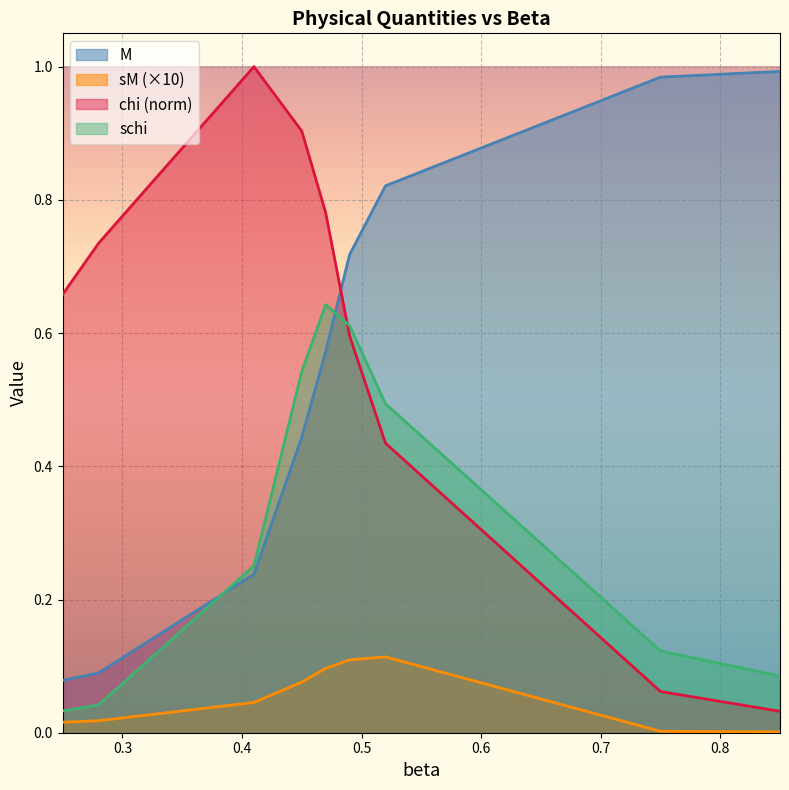

What is the value of the M point at the 1st from the left?

0.1